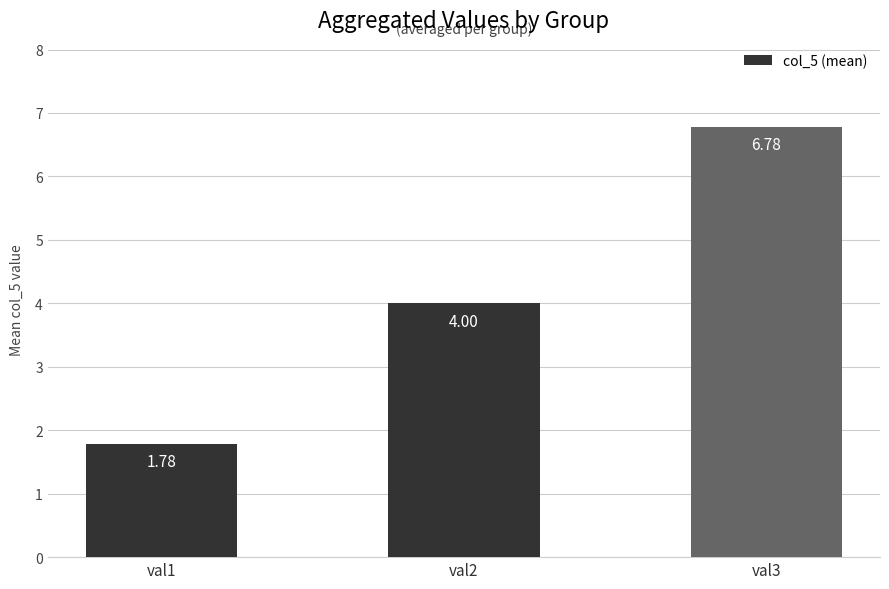

Count the values in the range 1 to 6.

2